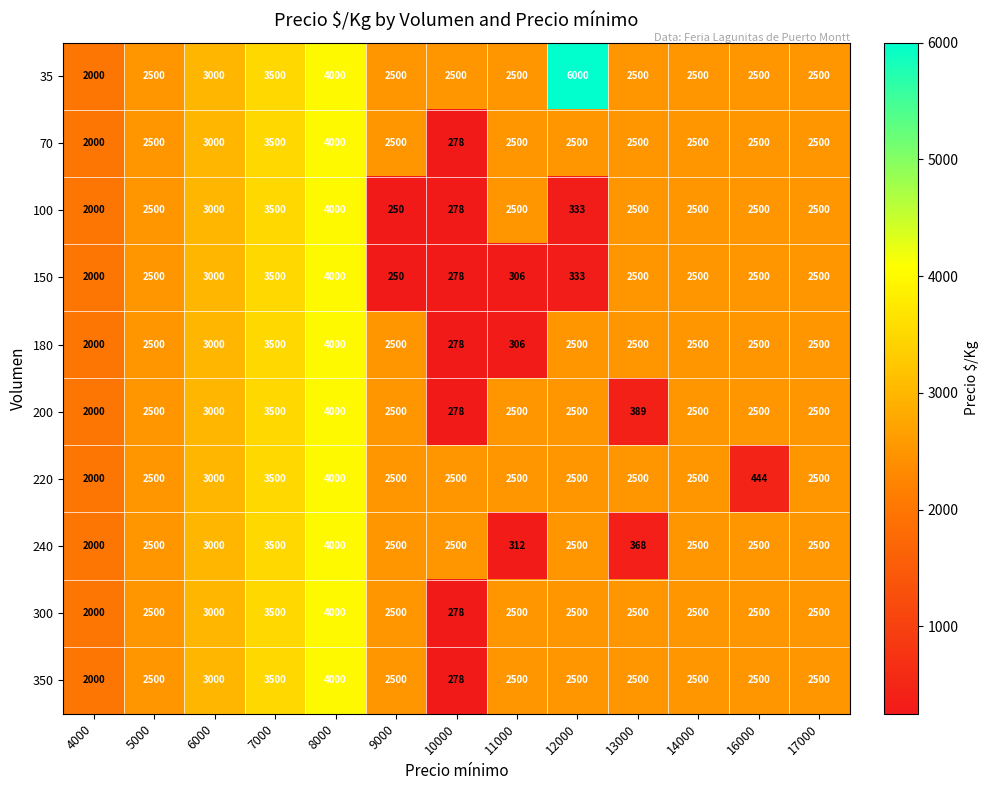

What is the approximate value of 35 at 4000, to the nearest 50?

2000